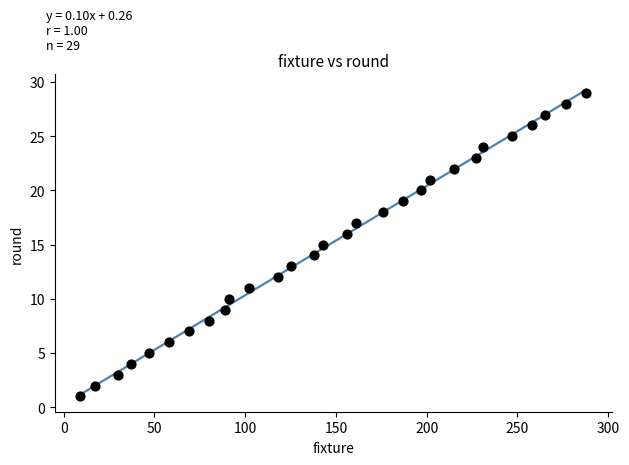

What is the range of X values (max minus min)?

279